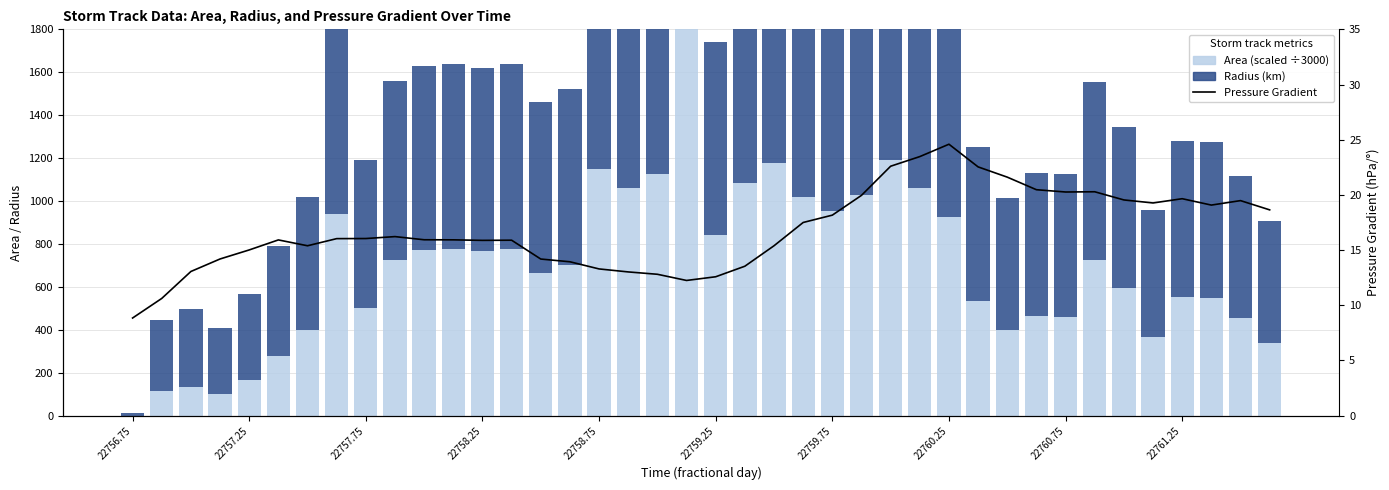

Which series has the widest spread of values?

Area (scaled ÷3000)